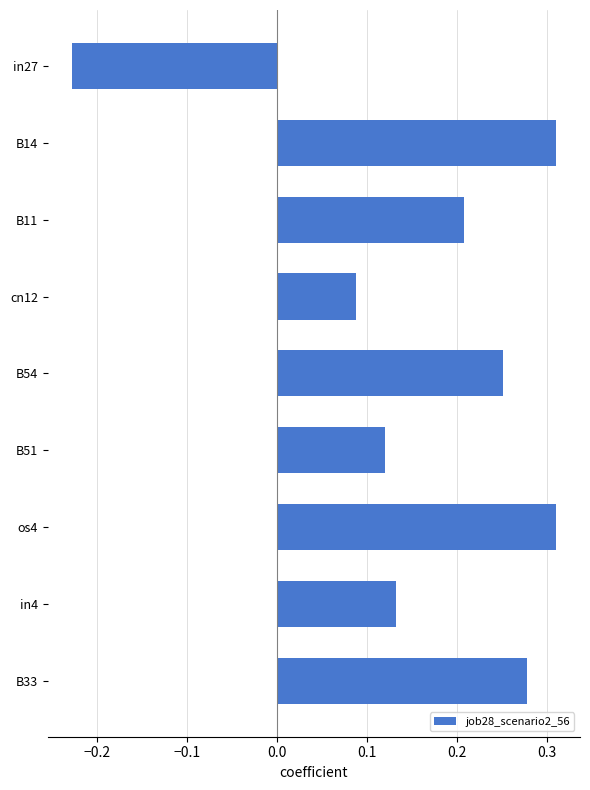

Which category has the lowest value across all series?

in27